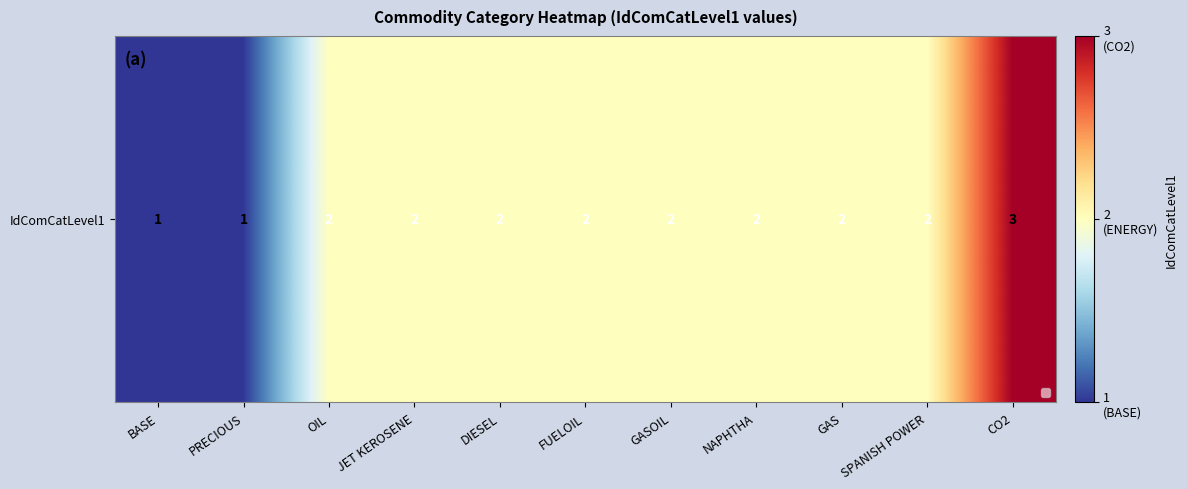

Rank the categories by value from lowest to highest.

BASE, PRECIOUS, OIL, JET KEROSENE, DIESEL, FUELOIL, GASOIL, NAPHTHA, GAS, SPANISH POWER, CO2